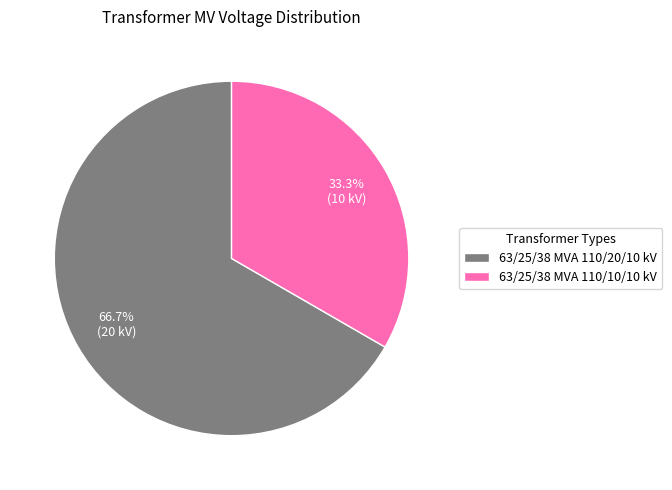

Count the number of slices in the pie.

2